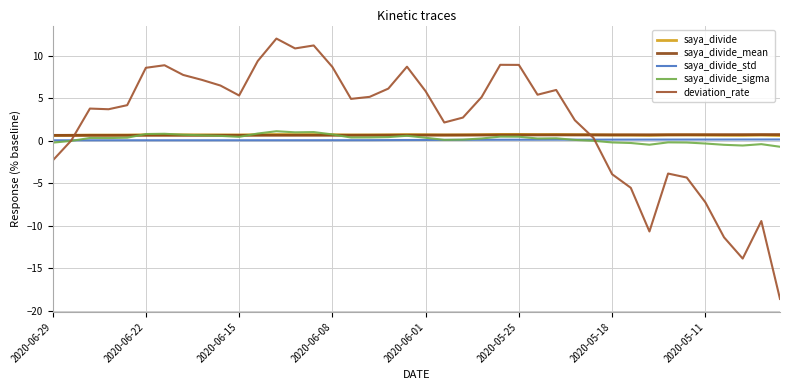

How many lines are shown in the chart?

5